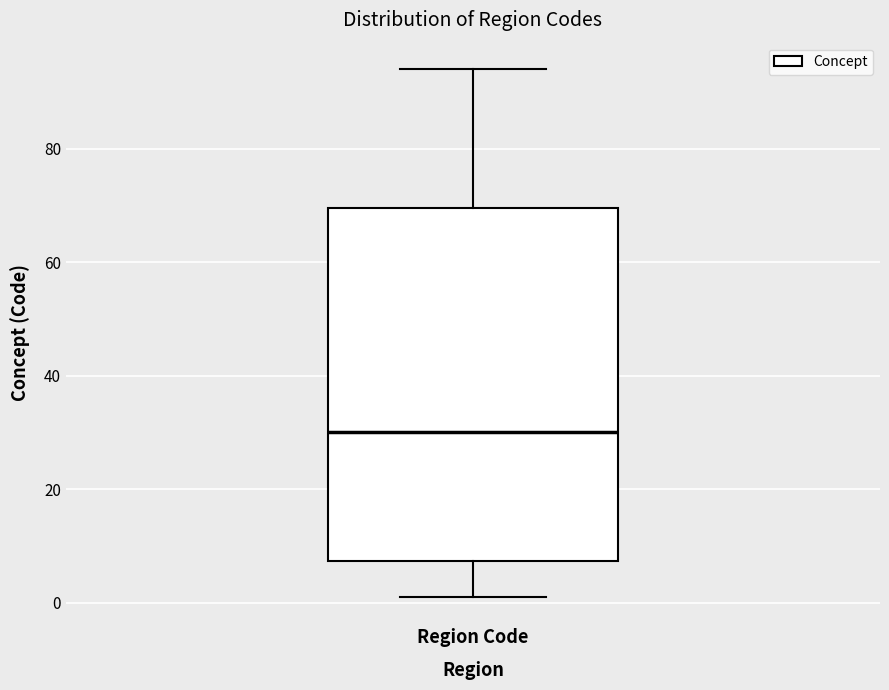

Transcribe this box plot: give where the median line is, the range the box spans, and where the two whiskers end, as read against the y-axis. The values are not printed on the chart, so give them approximately, as read against the axis.

median 30, box 8 to 70, whiskers 2 to 94